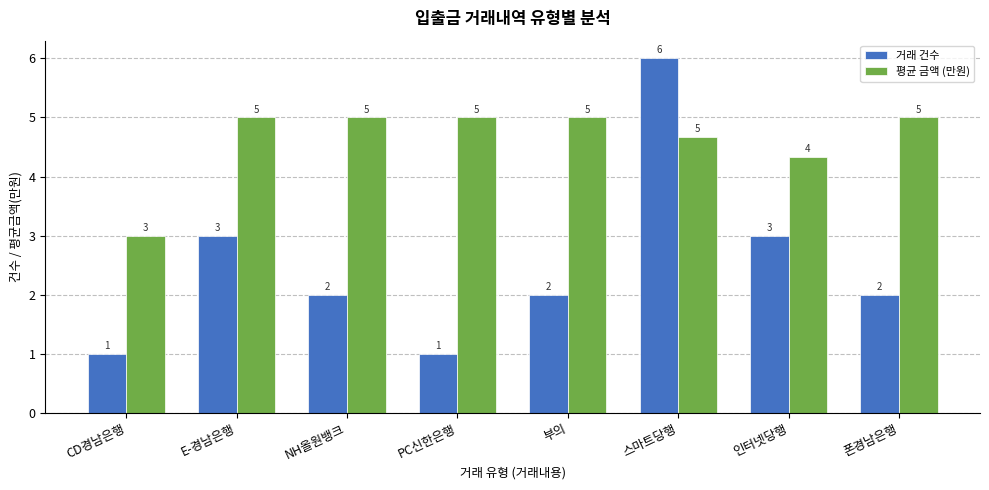

Which series has the largest total across all categories?

평균 금액 (만원)